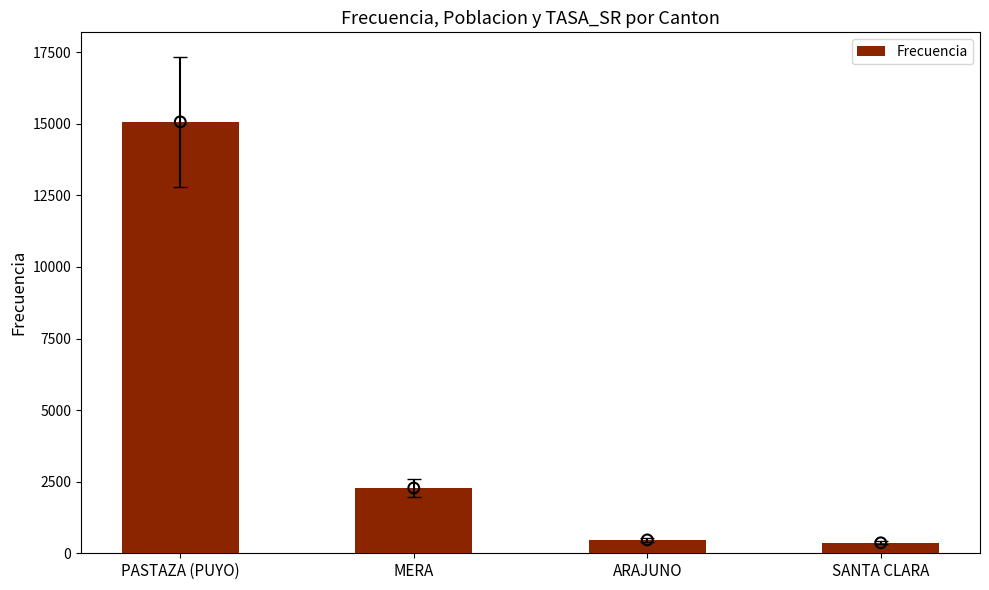

What is the change in value from MERA to ARAJUNO?

-1813